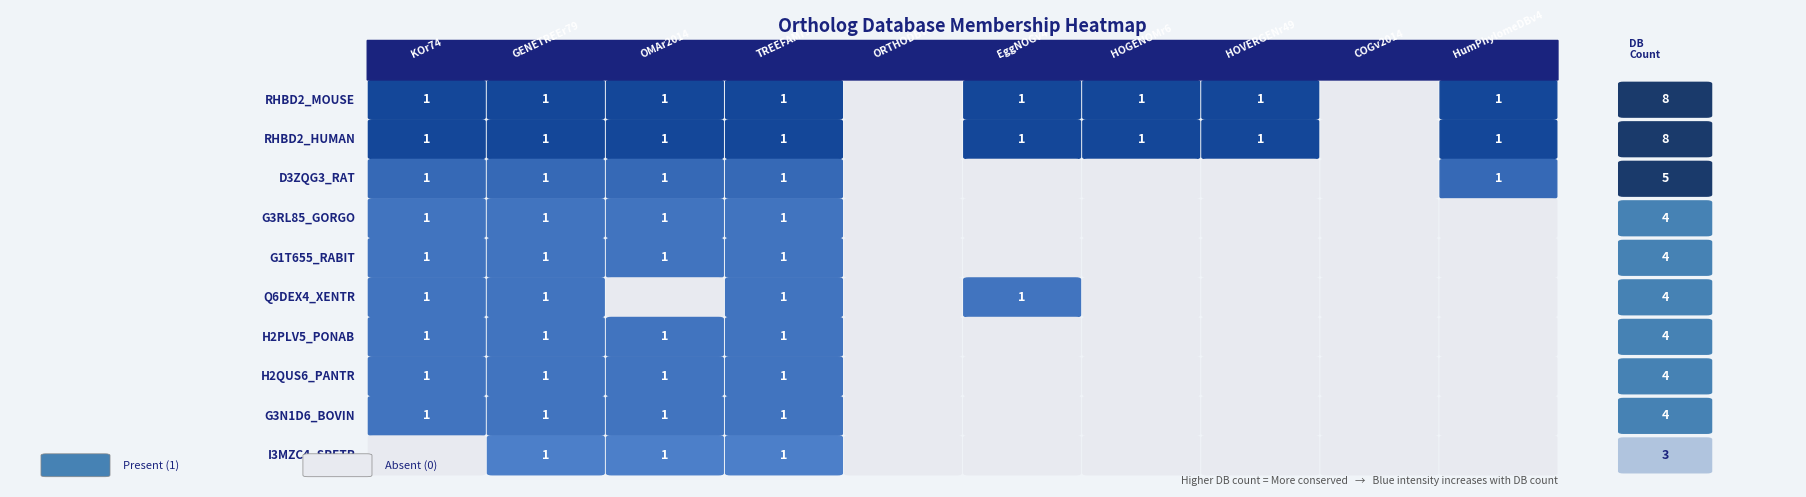

Reading left to right, transcribe all the data shown in this chart.

8	8	5	4	4	4	4	4	4	3